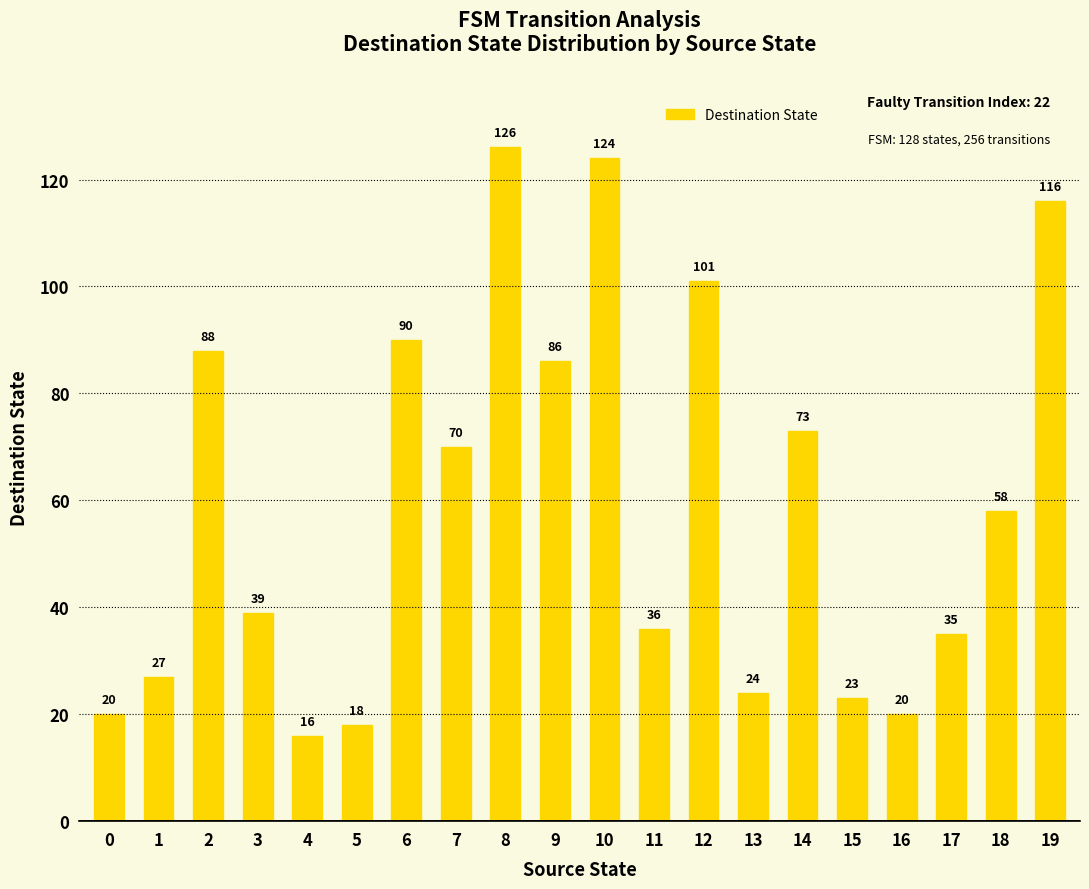

Where does the data first go above 58?

2